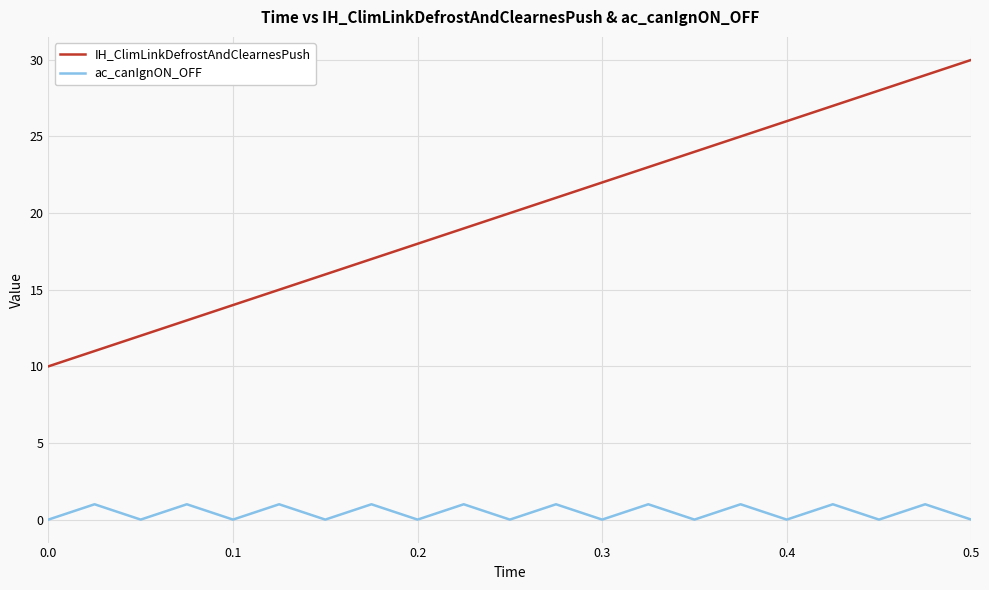

List the series in order of their overall mean, highest first.

IH_ClimLinkDefrostAndClearnesPush, ac_canIgnON_OFF